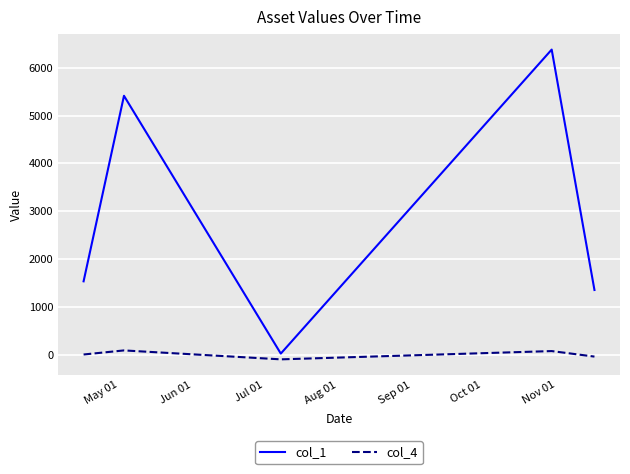

What is the maximum value shown in the chart?

6381.5